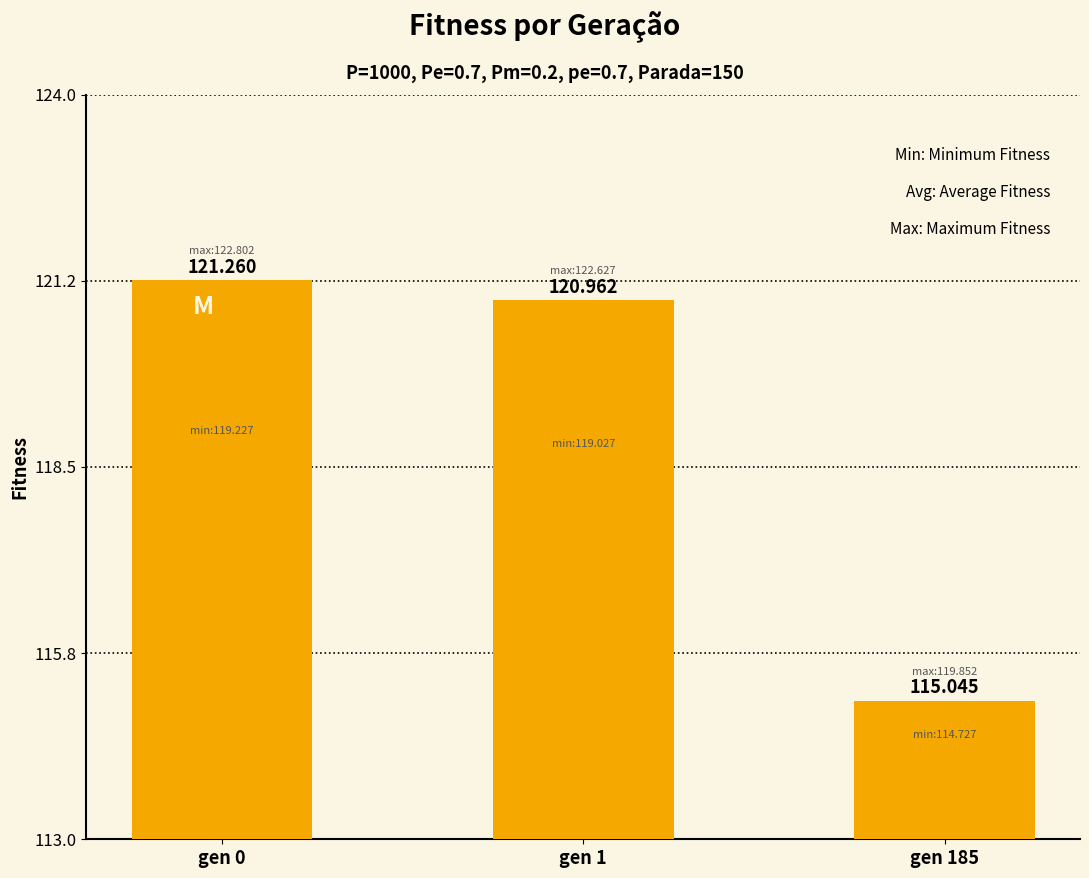

Where is the data nearest to the value 118?

gen 185